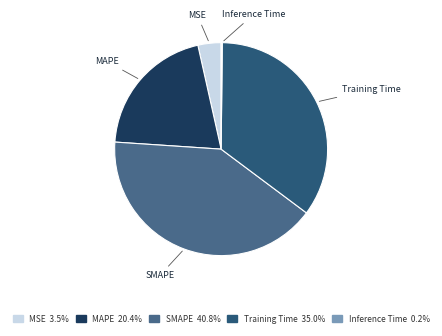

Do MAPE and MSE together represent more than half of the pie?

No